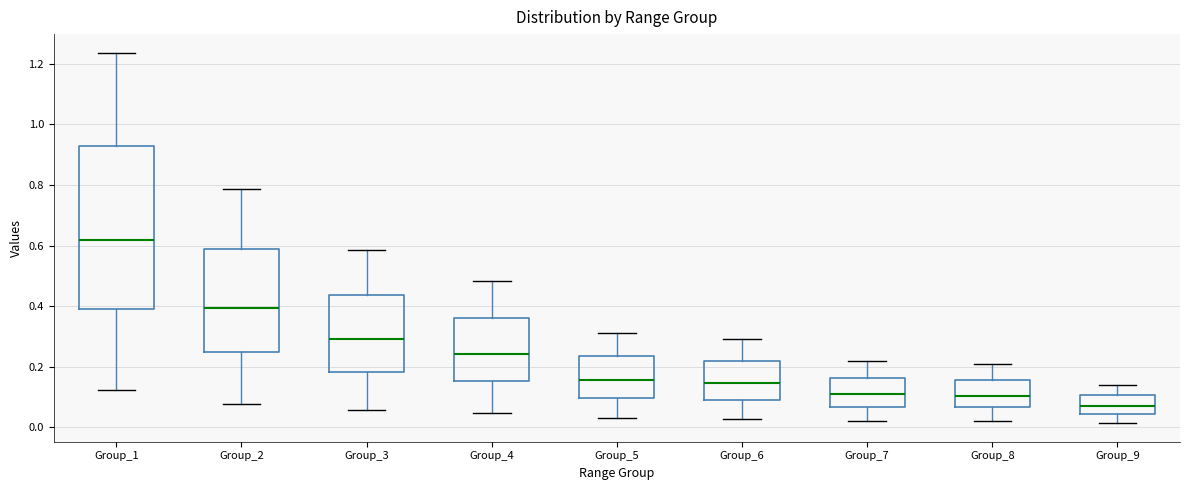

Which box's median line is the highest?

Group_1